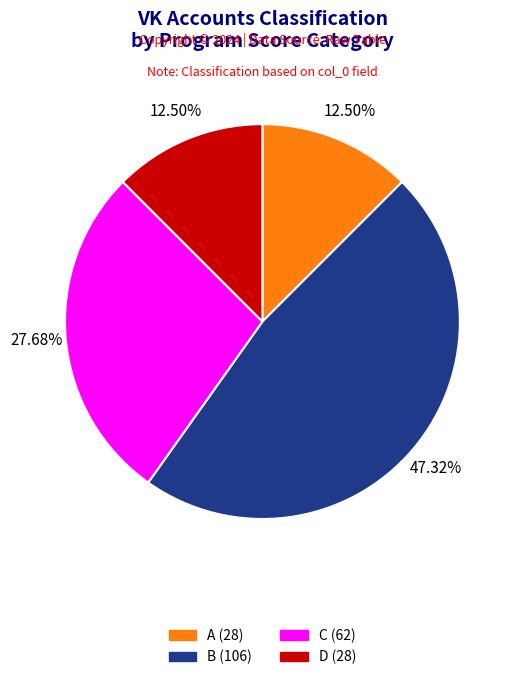

Does any single category account for the majority?

No